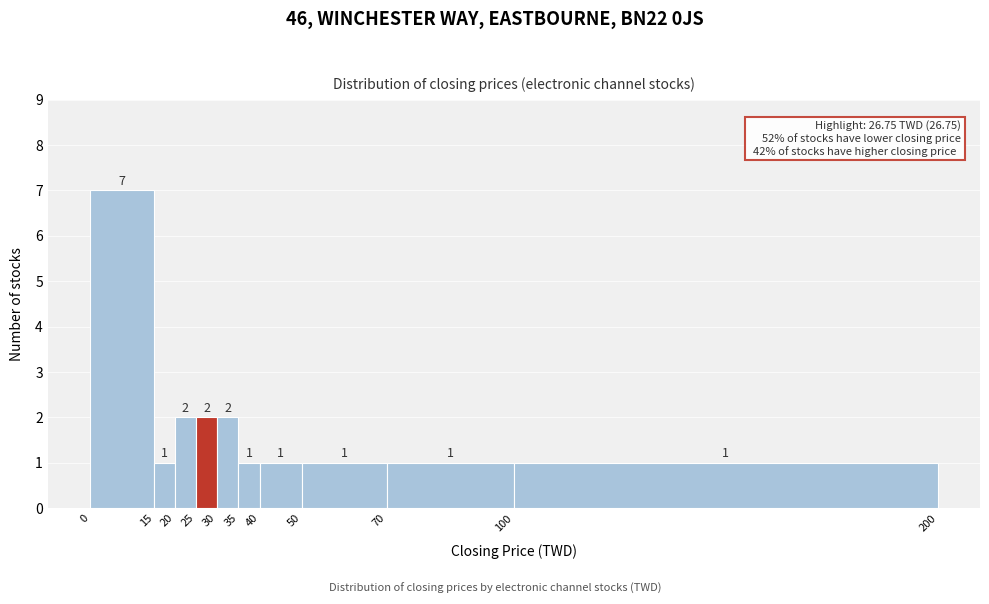

Over which range of the x-axis is the bar tallest?

0 to 15